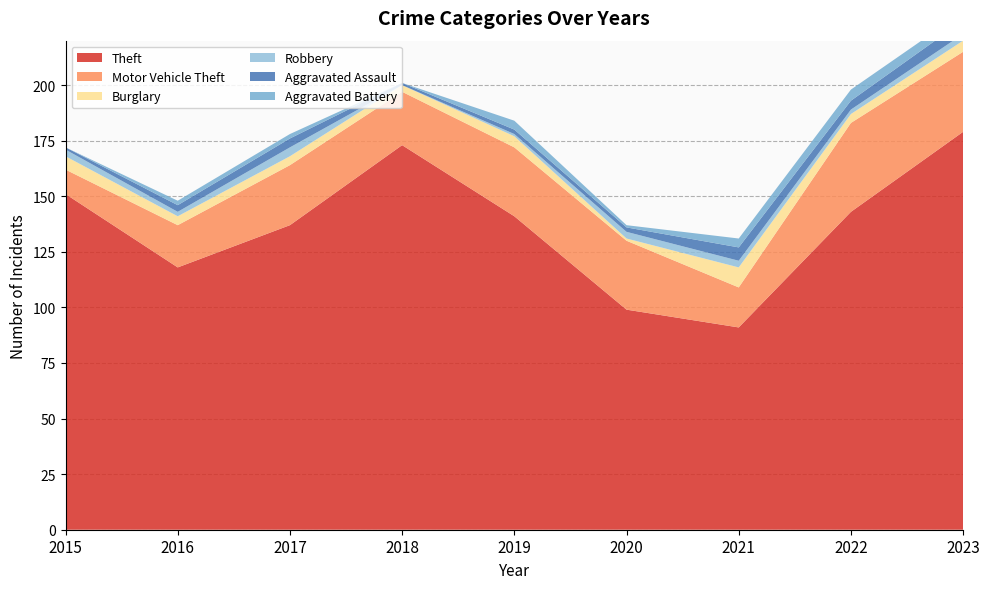

Reading right to left, list all the values displayed in this chart.

Theft: 2023=179	2022=143	2021=91	2020=99	2019=141	2018=173	2017=137	2016=118	2015=151
Motor Vehicle Theft: 2023=36	2022=40	2021=18	2020=31	2019=31	2018=24	2017=27	2016=19	2015=11
Burglary: 2023=5	2022=4	2021=9	2020=1	2019=5	2018=3	2017=4	2016=4	2015=6
Robbery: 2023=3	2022=2	2021=3	2020=3	2019=1	2018=0	2017=4	2016=2	2015=3
Aggravated Assault: 2023=6	2022=4	2021=6	2020=2	2019=2	2018=1	2017=4	2016=3	2015=1
Aggravated Battery: 2023=4	2022=5	2021=4	2020=1	2019=4	2018=0	2017=2	2016=2	2015=0